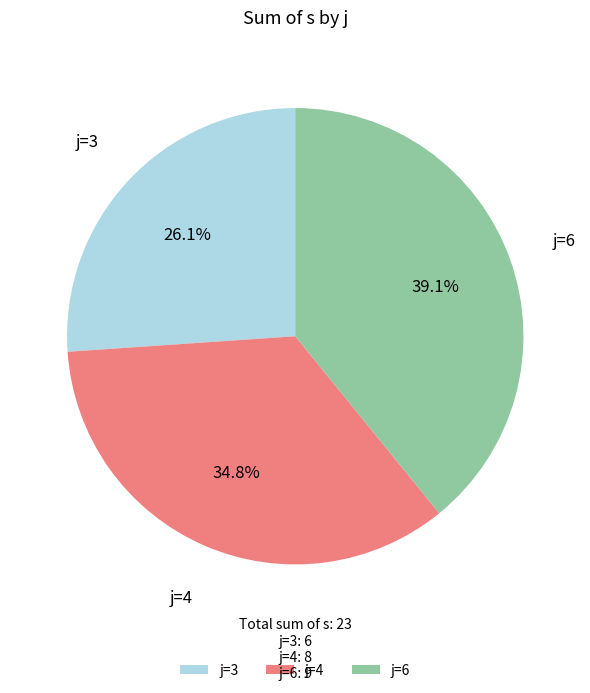

Which has a higher value, j=4 or j=6?

j=6